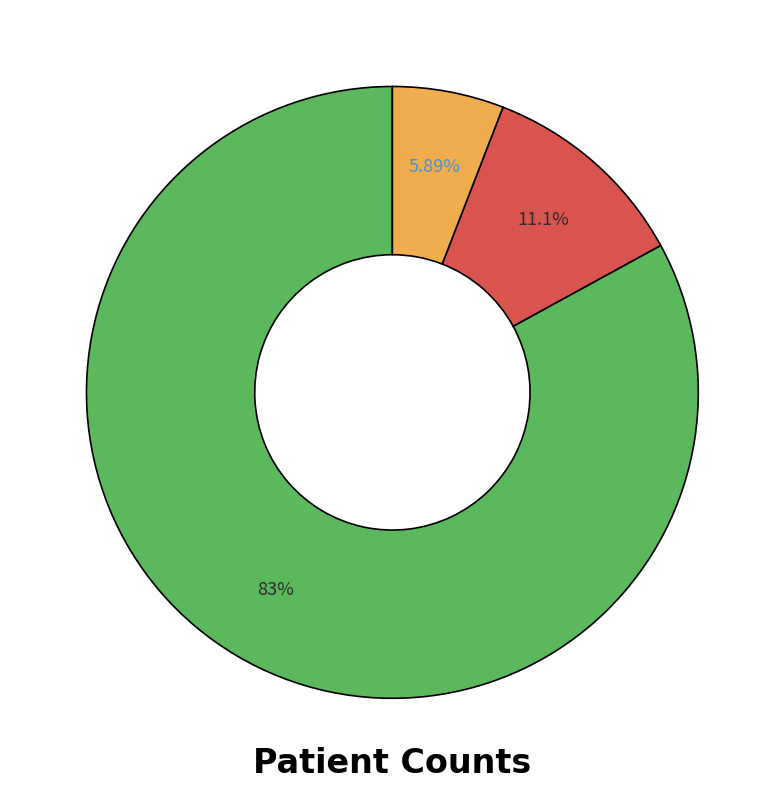

Is there a majority slice in this chart?

Yes